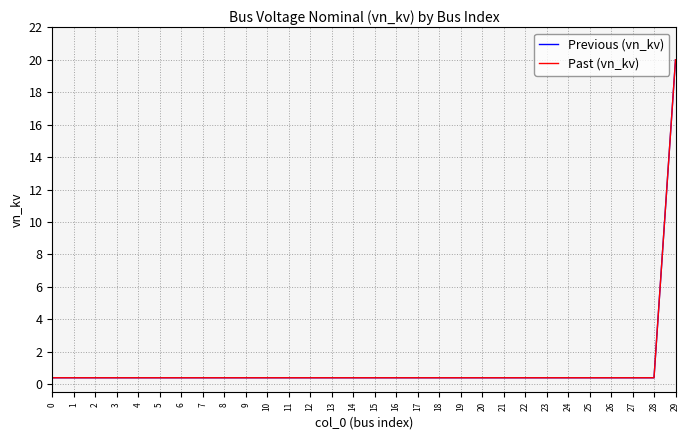

Does the chart display data point markers on the line(s)?

No